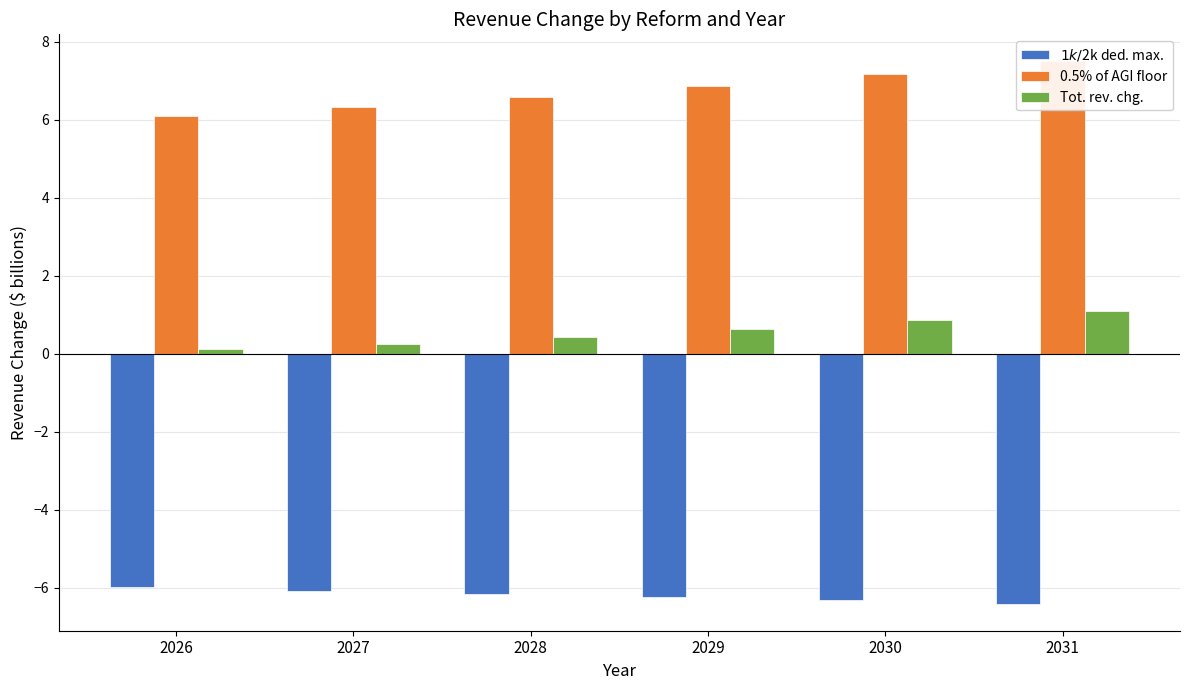

At which label is 0.5% of AGI floor closest to 6?

2026